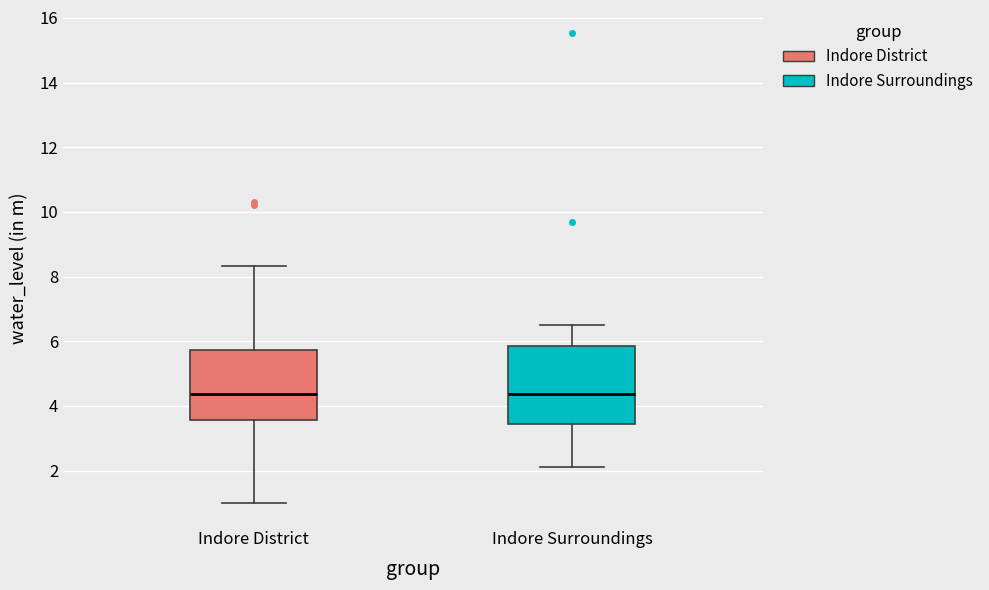

Which box is the tallest, from its lower edge to its upper edge?

Indore Surroundings